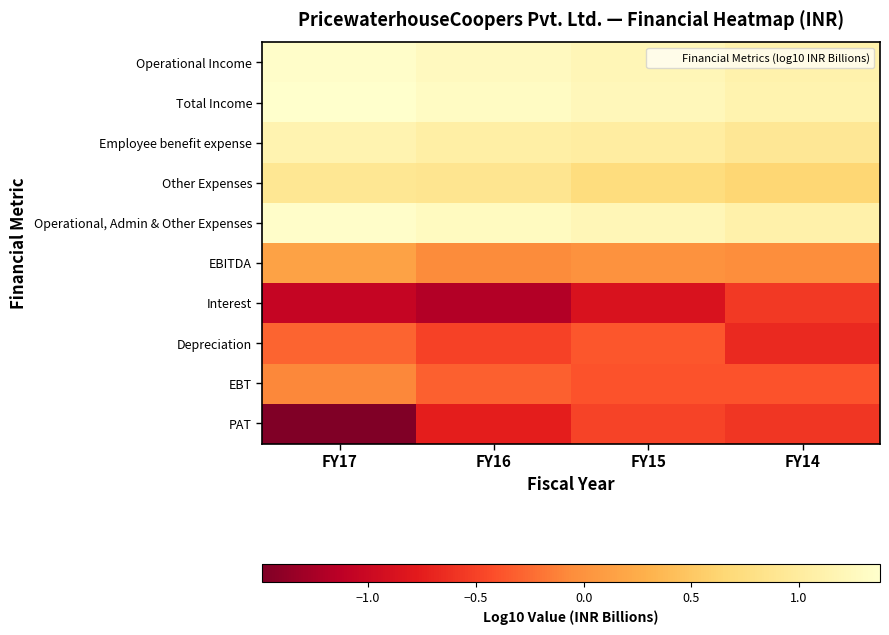

Count the number of data series in this chart.

10